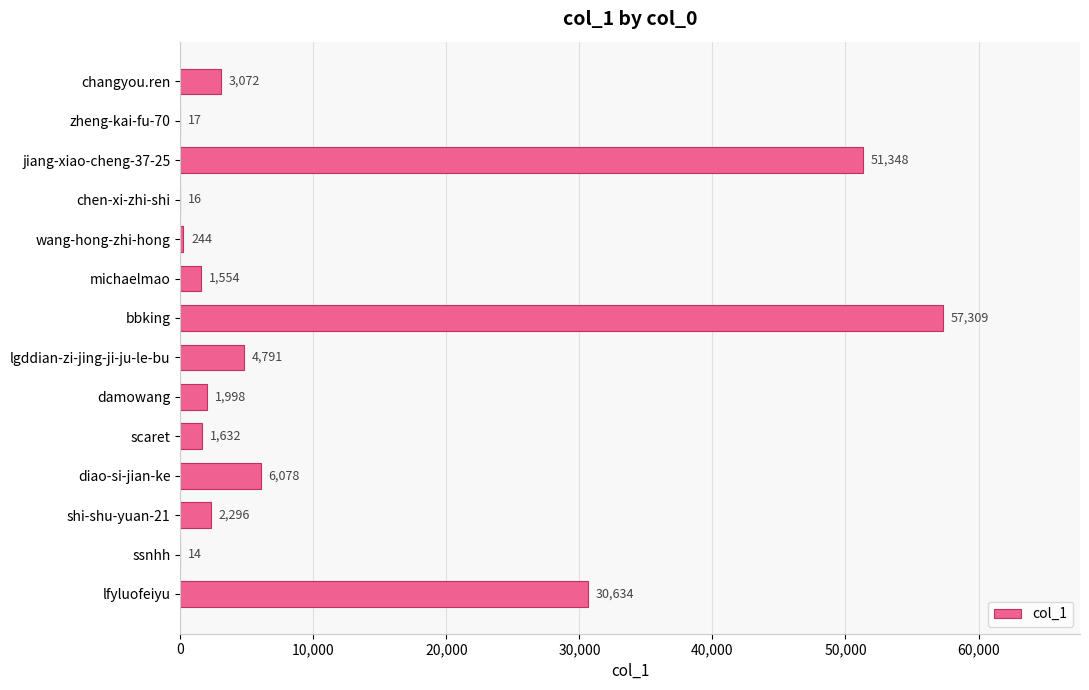

The chart shows a value of 1632 at scaret. True or false?

True